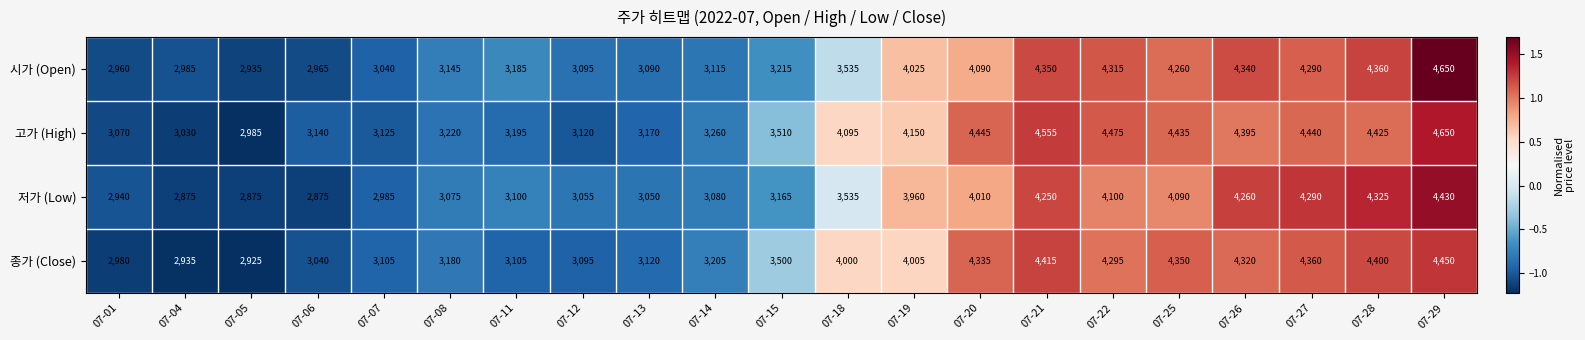

At which category is the sum across all series the highest?

07-29